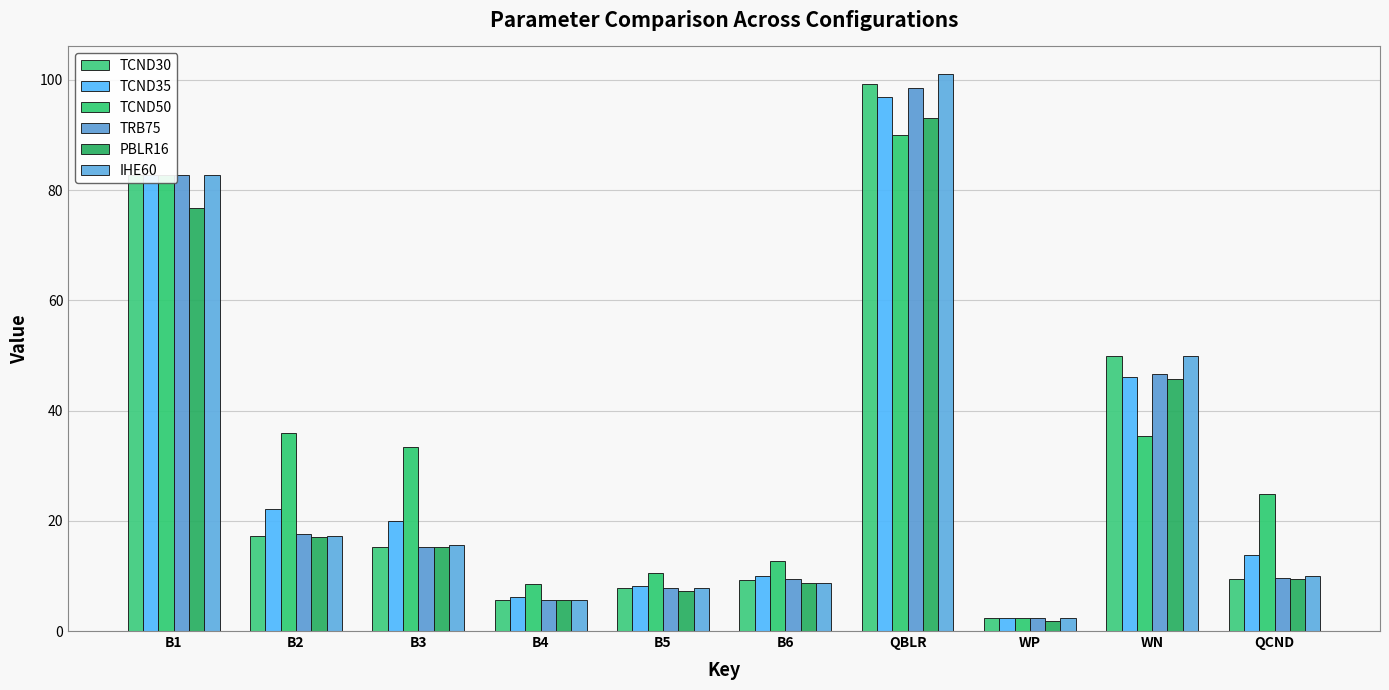

What is the spread (max minus min) of values at B4?

2.8